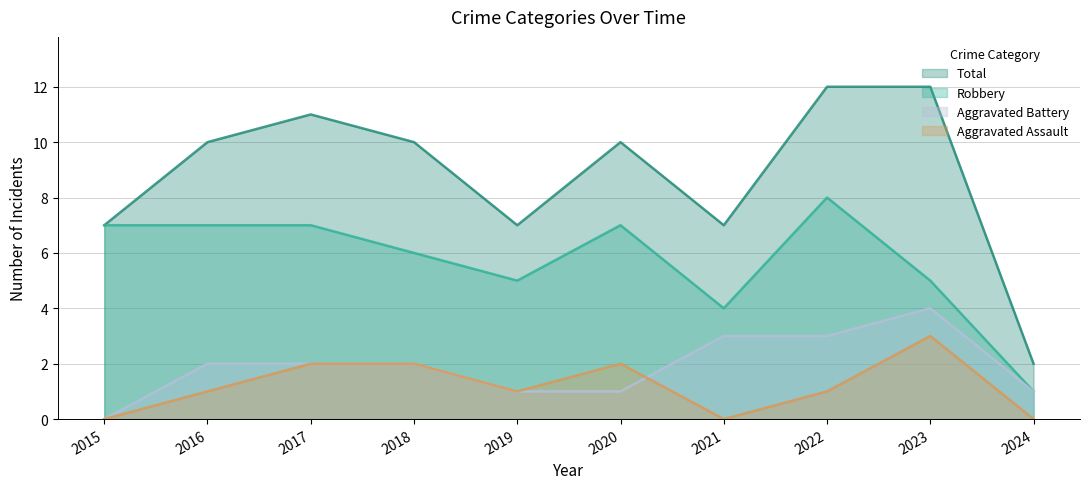

What is the average value of the Robbery series?

6